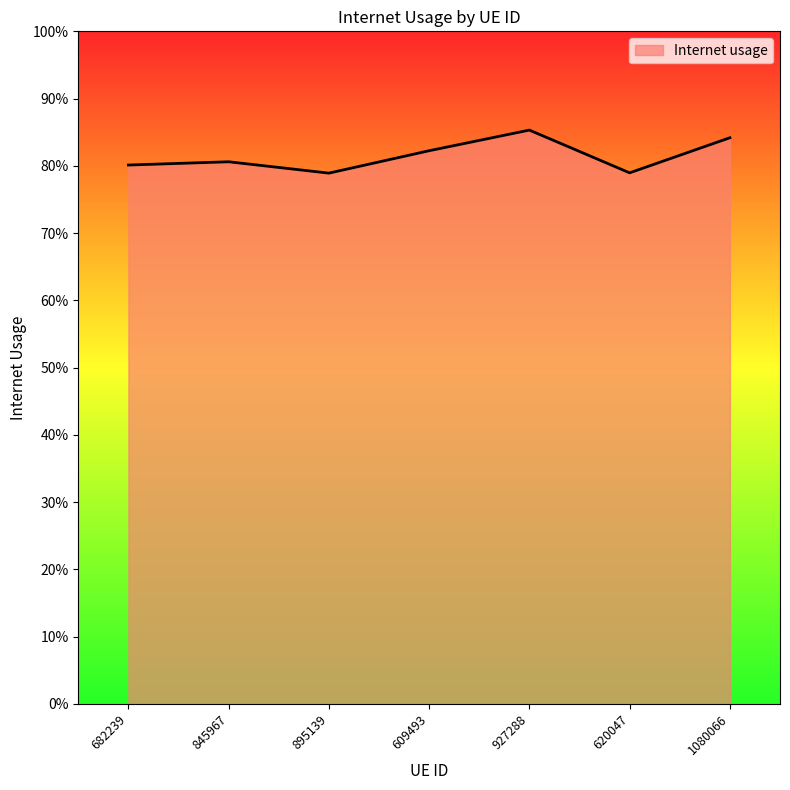

What is the sum of the values at 845967 and 682239?

1.6